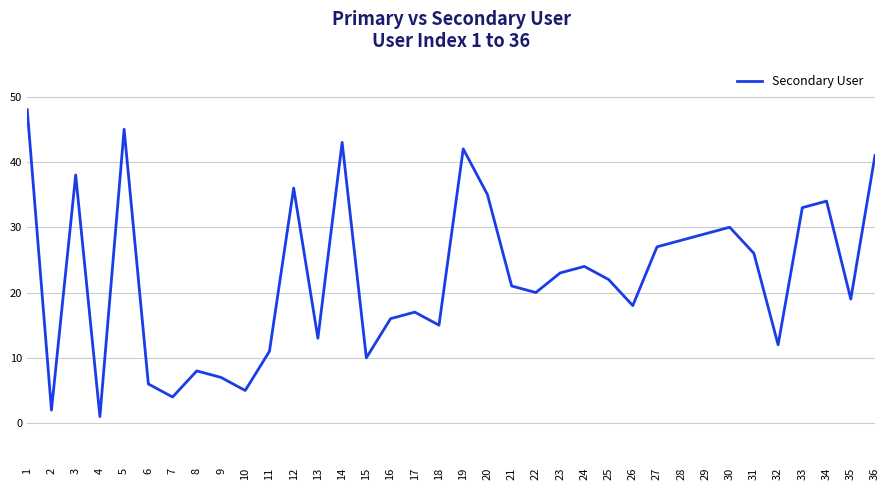

Is this an area chart (filled region under the line)?

No